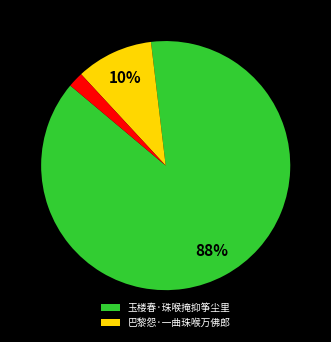

To the nearest percent, what is the average slice percentage?

33%